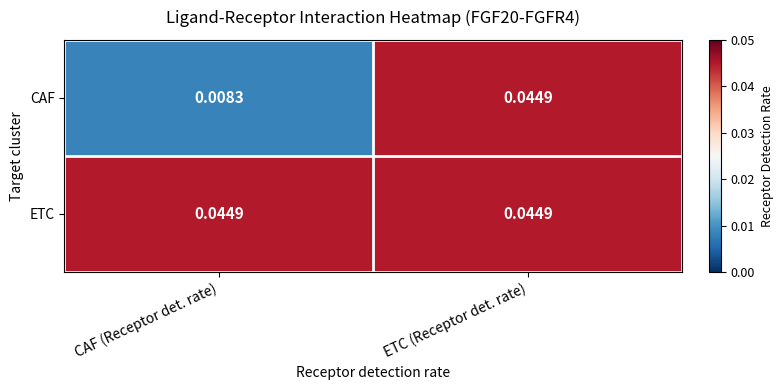

Which series has the widest spread of values?

CAF